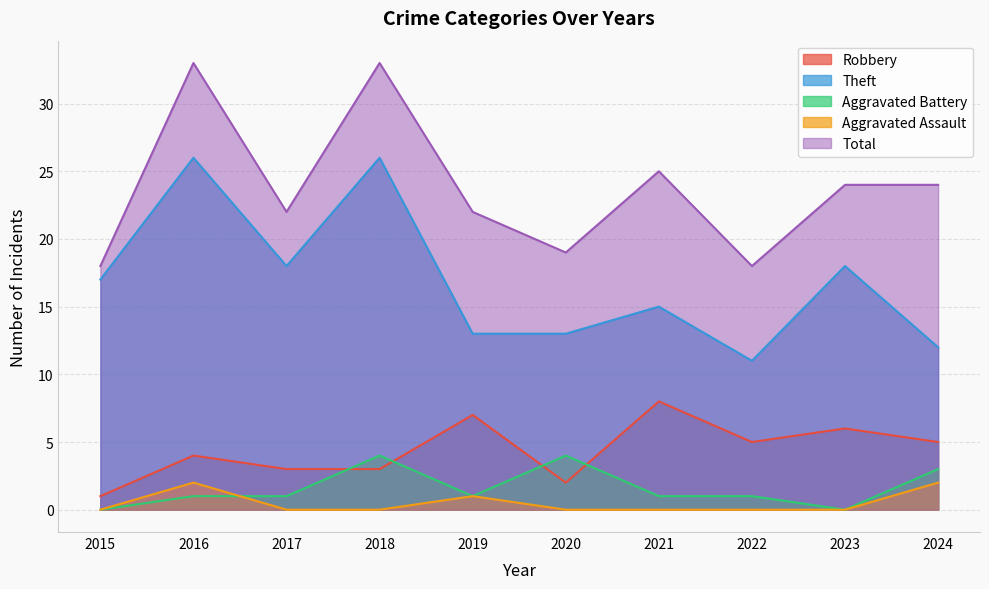

Reading left to right, extract all data points from this chart.

Robbery: 2015=1	2016=4	2017=3	2018=3	2019=7	2020=2	2021=8	2022=5	2023=6	2024=5
Theft: 2015=17	2016=26	2017=18	2018=26	2019=13	2020=13	2021=15	2022=11	2023=18	2024=12
Aggravated Battery: 2015=0	2016=1	2017=1	2018=4	2019=1	2020=4	2021=1	2022=1	2023=0	2024=3
Aggravated Assault: 2015=0	2016=2	2017=0	2018=0	2019=1	2020=0	2021=0	2022=0	2023=0	2024=2
Total: 2015=18	2016=33	2017=22	2018=33	2019=22	2020=19	2021=25	2022=18	2023=24	2024=24